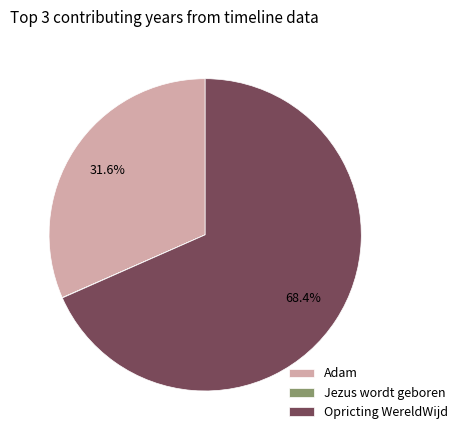

What is the largest slice in the pie chart?

Opricting WereldWijd